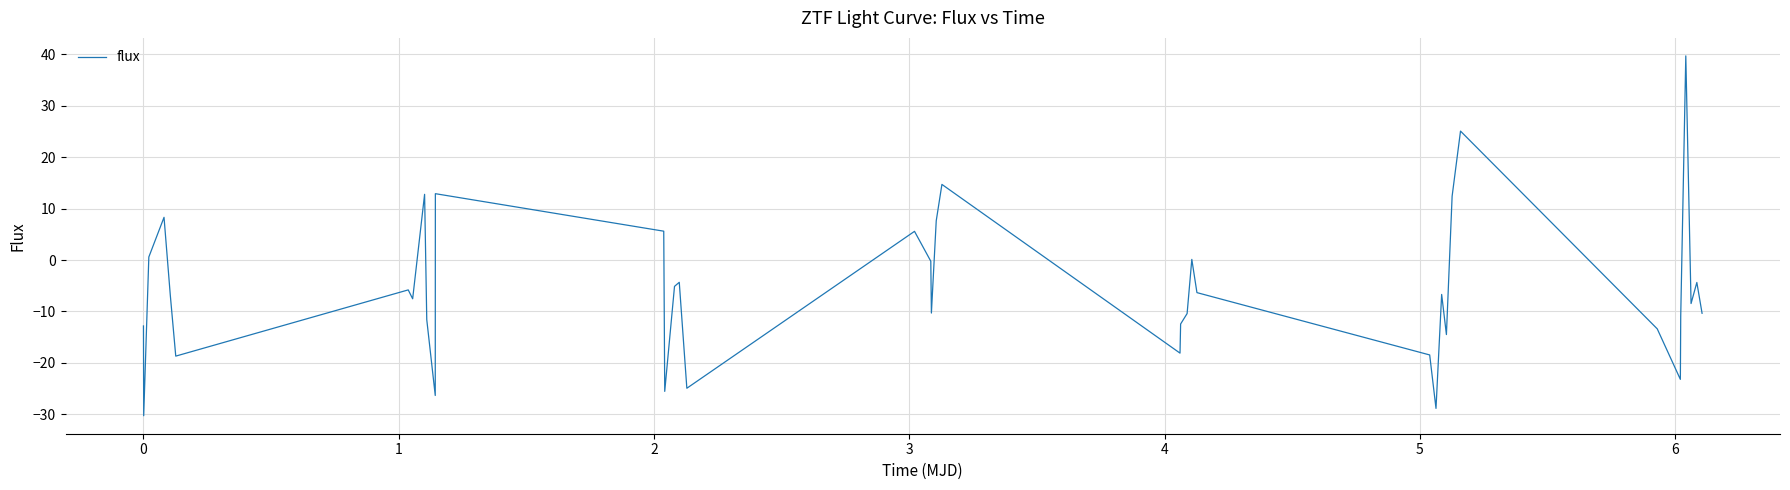

How many lines are shown in the chart?

1